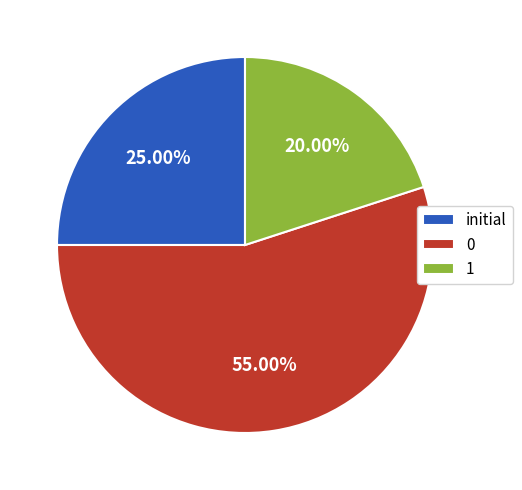

Does any single category account for the majority?

Yes